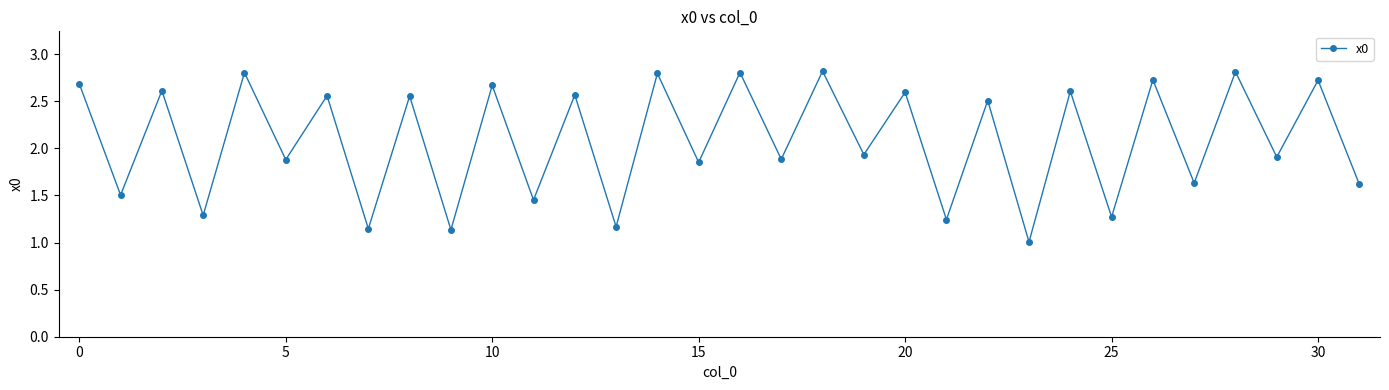

How many interior local peaks (higher than both neighbors) does the data have?

15